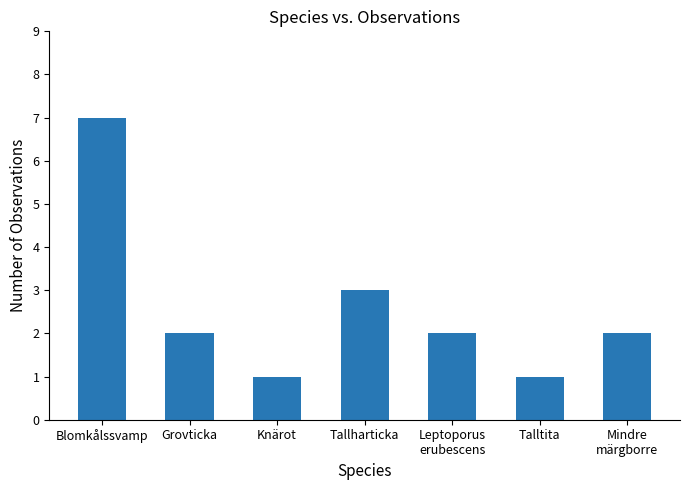

Where does the data first go above 2?

Blomkålssvamp